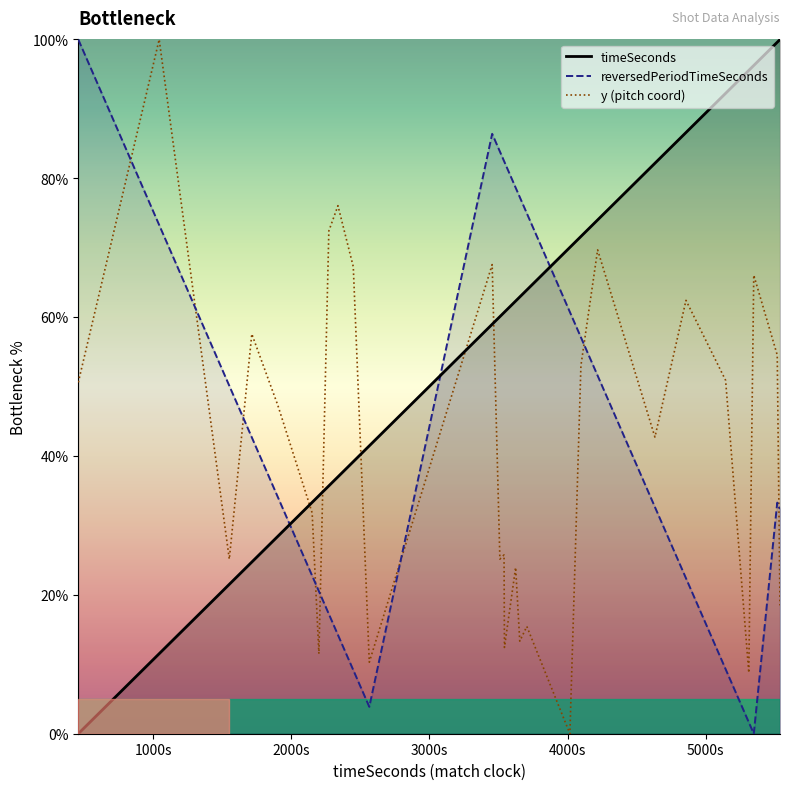

Reading left to right, extract all data points from this chart.

timeSeconds: 0.0	11.5	21.5	24.7	28.4	33.3	34.3	35.7	37.0	39.2	41.5	59.0	60.1	60.7	60.7	62.3	62.9	63.9	70.1	71.6	74.0	82.2	86.6	92.2	95.6	96.3	99.6	100.0
reversedPeriodTimeSeconds: 100.0	73.3	50.1	42.7	34.1	22.8	20.5	17.2	14.2	9.2	3.9	86.4	83.9	82.5	82.4	78.7	77.3	75.0	60.7	57.1	51.6	32.6	22.4	9.3	1.6	0.0	33.3	32.4
y (pitch coord): 50.6	100.0	25.2	57.6	47.3	31.8	11.5	72.4	76.1	67.3	10.3	67.6	25.2	25.8	12.4	23.9	13.3	15.5	0.0	53.0	69.7	42.7	62.4	50.9	8.8	66.1	54.5	18.5